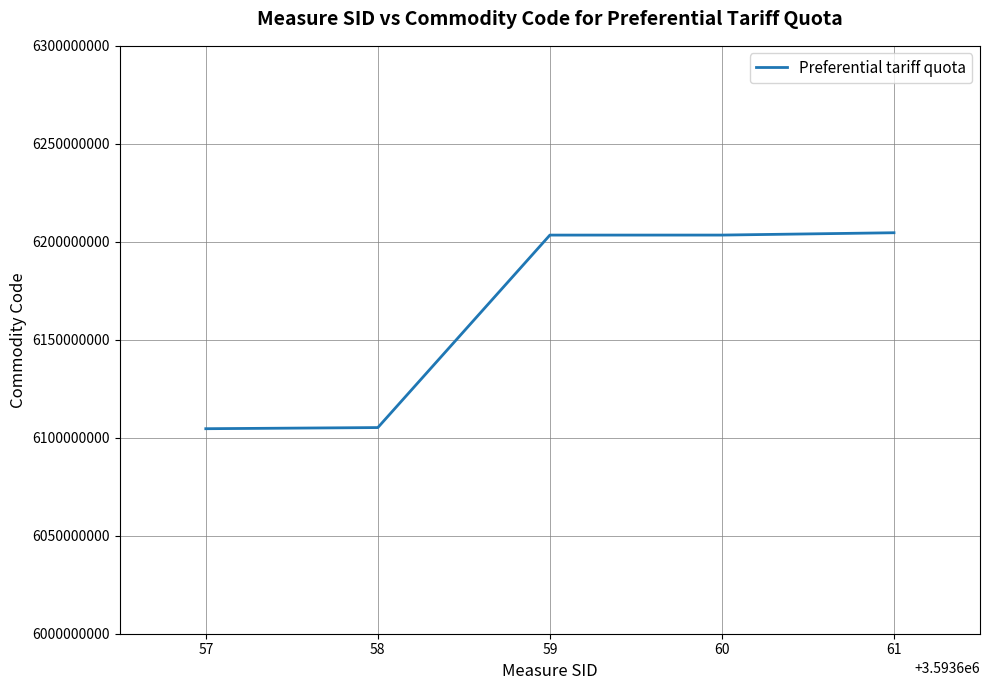

What is the maximum value shown in the chart?

6204620000